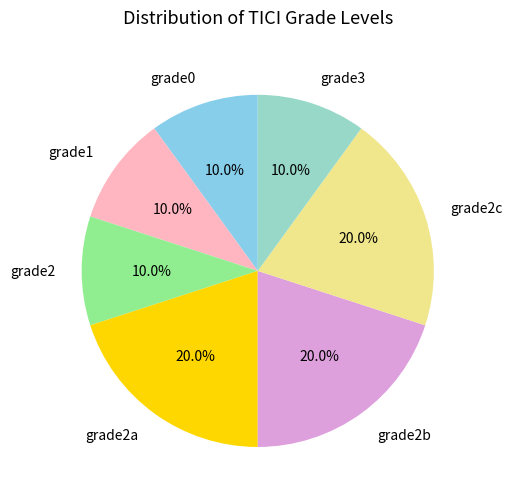

Is there any slice that represents more than half of the pie?

No